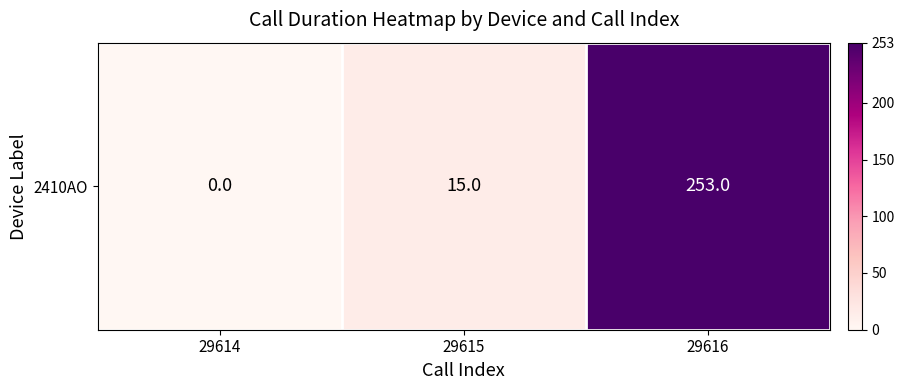

Rank the categories by value from lowest to highest.

29614, 29615, 29616